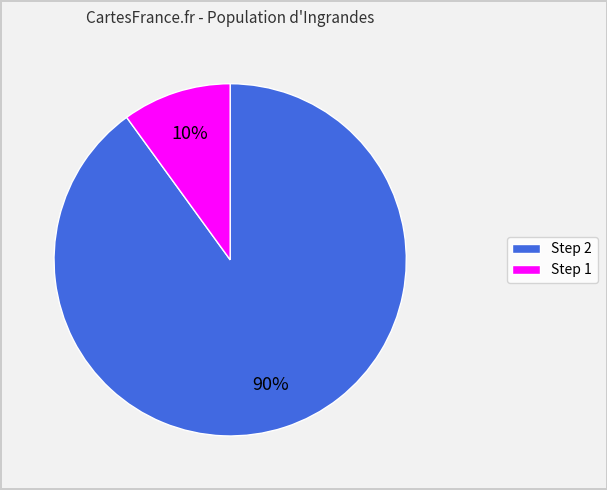

To the nearest percent, what is the average slice percentage?

50%